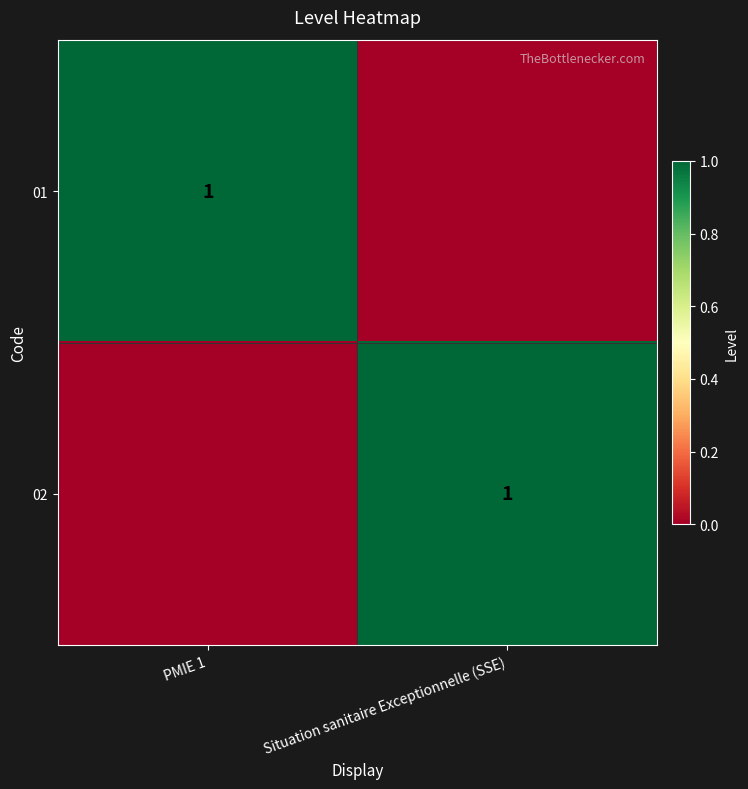

What is the difference between the highest and lowest values at Situation sanitaire Exceptionnelle (SSE)?

1